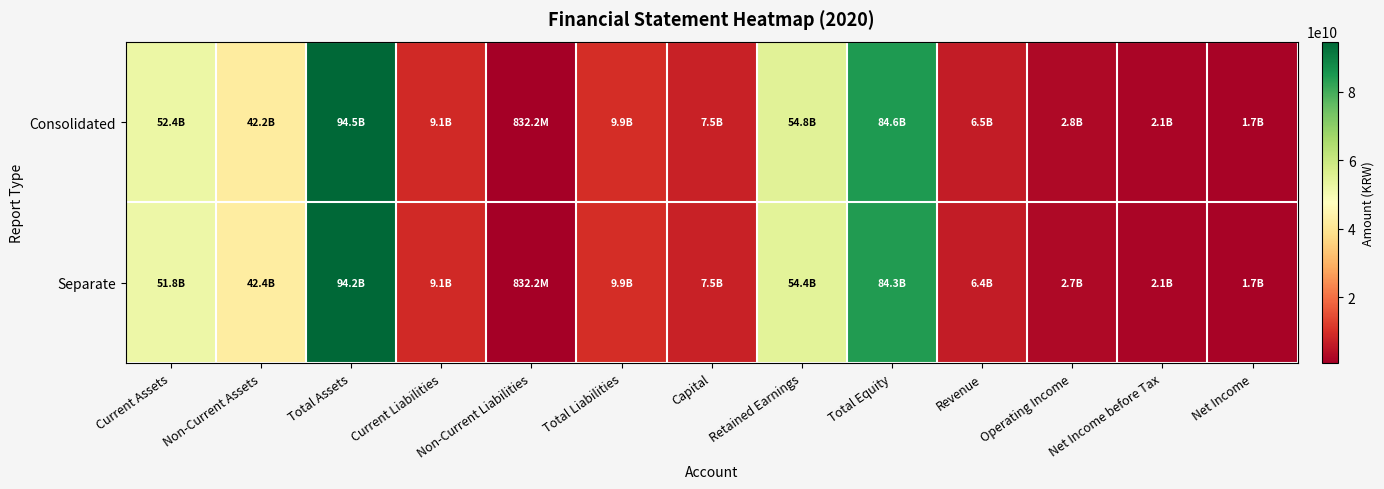

How many series are shown in this chart?

2